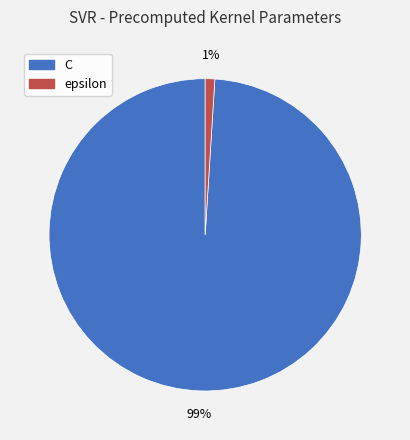

What percentage is the C slice, to the nearest percent?

99%